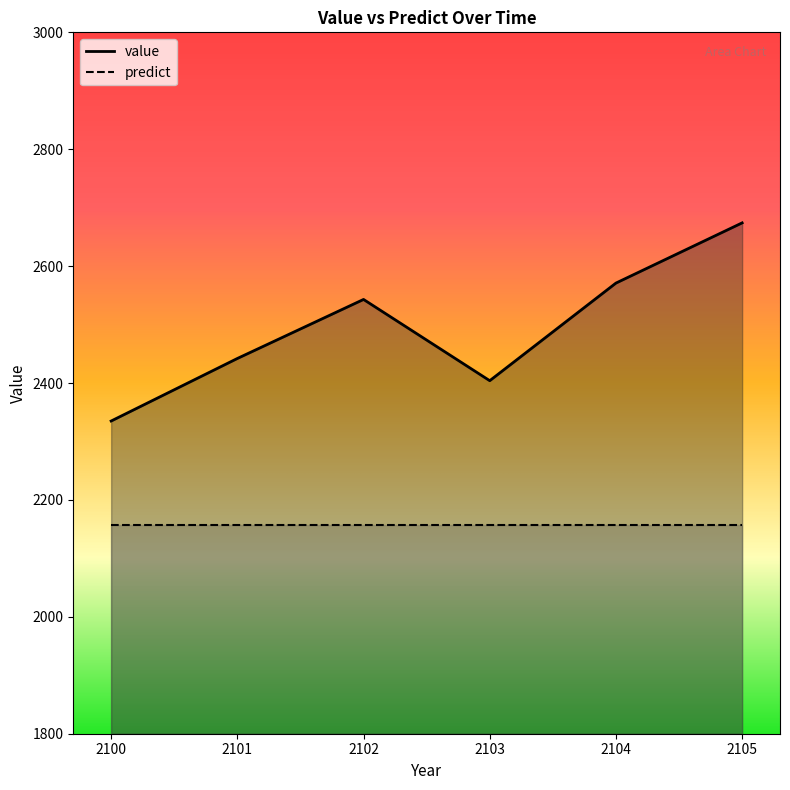

At which category does the data reach its first local valley?

2103